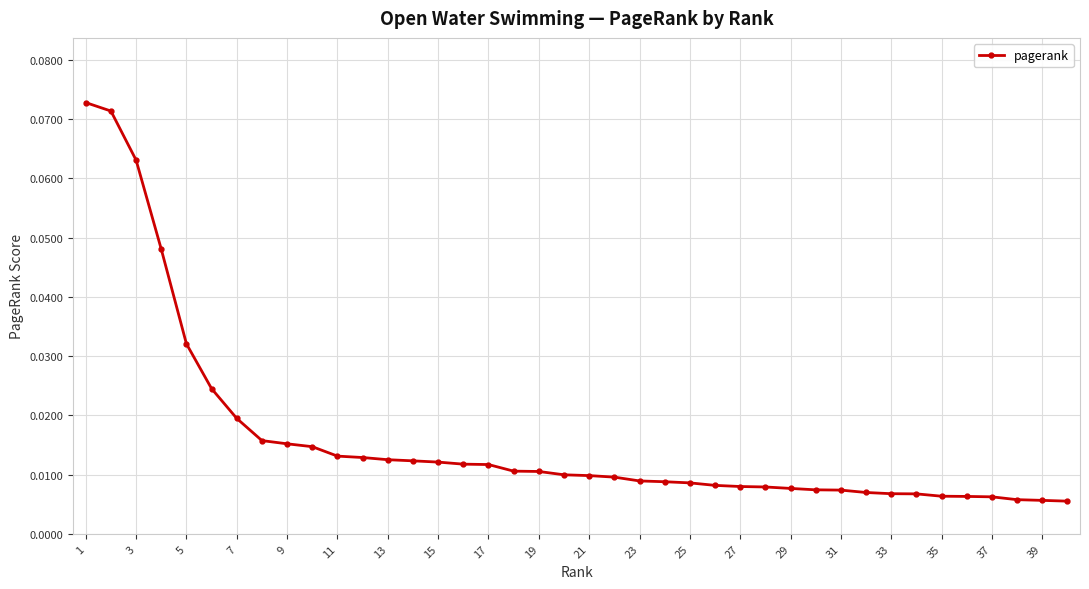

What is the sum of all values?

0.6